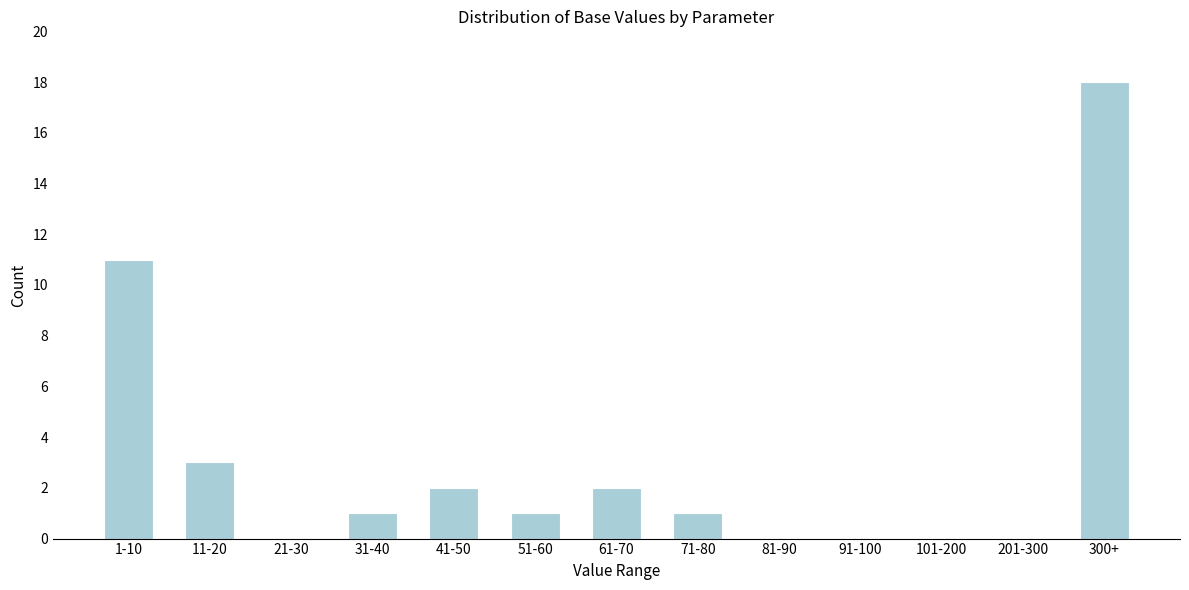

Reading right to left, what are all the values shown in this chart?

300+=18	201-300=0	101-200=0	91-100=0	81-90=0	71-80=1	61-70=2	51-60=1	41-50=2	31-40=1	21-30=0	11-20=3	1-10=11